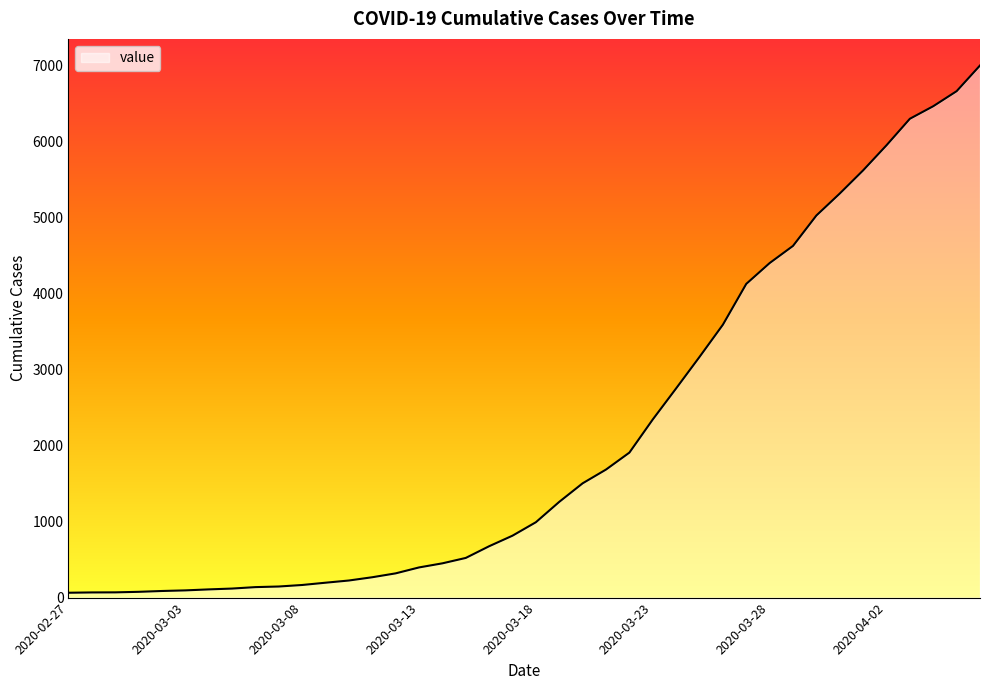

What is the maximum value shown in the chart?

7002